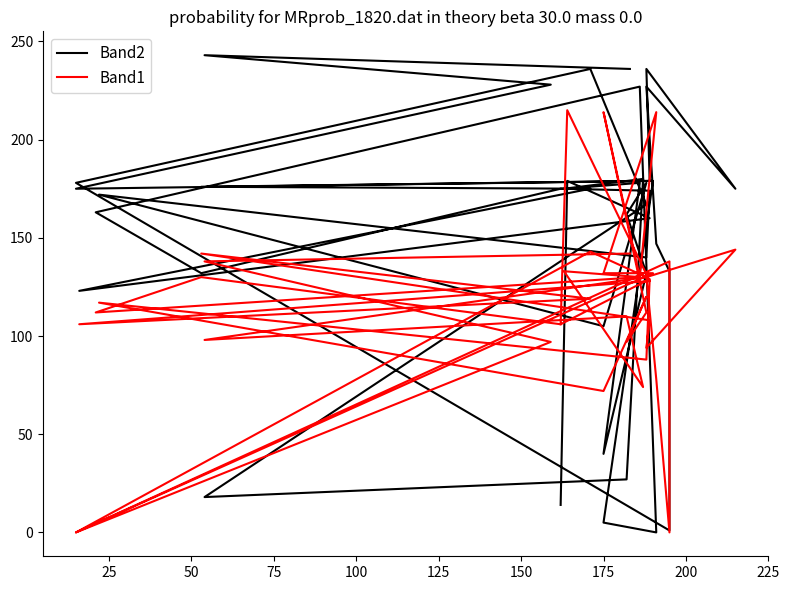

What is the value of the Band2 point at the 28th from the left?

1